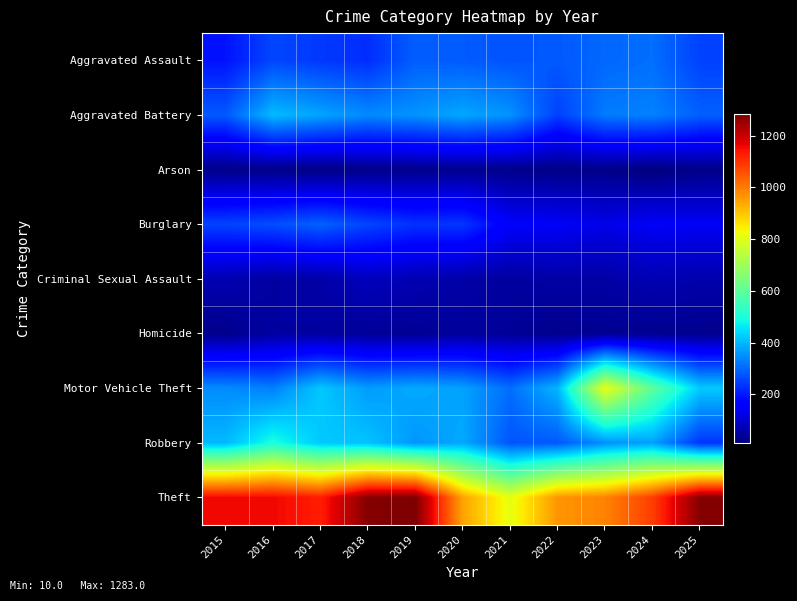

Reading right to left, list all the values displayed in this chart.

Aggravated Assault: 2025=252	2024=309	2023=300	2022=282	2021=274	2020=284	2019=288	2018=227	2017=240	2016=258	2015=193
Aggravated Battery: 2025=290	2024=332	2023=325	2022=251	2021=354	2020=379	2019=355	2018=343	2017=376	2016=404	2015=282
Arson: 2025=22	2024=10	2023=23	2022=19	2021=25	2020=28	2019=24	2018=22	2017=16	2016=21	2015=21
Burglary: 2025=144	2024=146	2023=128	2022=147	2021=152	2020=238	2019=233	2018=256	2017=292	2016=268	2015=255
Criminal Sexual Assault: 2025=61	2024=69	2023=54	2022=54	2021=48	2020=56	2019=69	2018=80	2017=56	2016=49	2015=68
Homicide: 2025=28	2024=30	2023=33	2022=27	2021=38	2020=44	2019=34	2018=39	2017=48	2016=50	2015=25
Motor Vehicle Theft: 2025=424	2024=598	2023=813	2022=399	2021=308	2020=372	2019=383	2018=365	2017=420	2016=330	2015=345
Robbery: 2025=235	2024=373	2023=352	2022=282	2021=276	2020=383	2019=358	2018=415	2017=421	2016=497	2015=402
Theft: 2025=1275	2024=1085	2023=990	2022=966	2021=810	2020=947	2019=1283	2018=1276	2017=1128	2016=1157	2015=1158